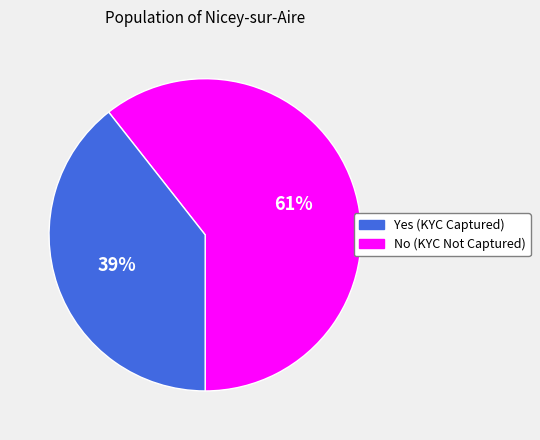

Is there any slice that represents more than half of the pie?

Yes